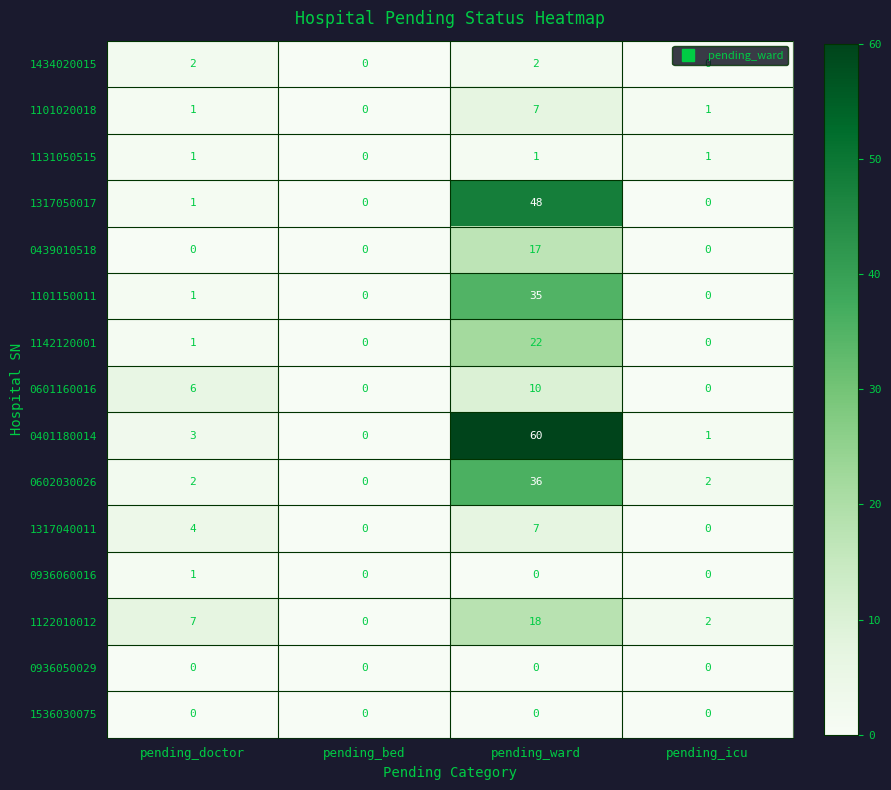

Which series has the largest total across all categories?

0401180014